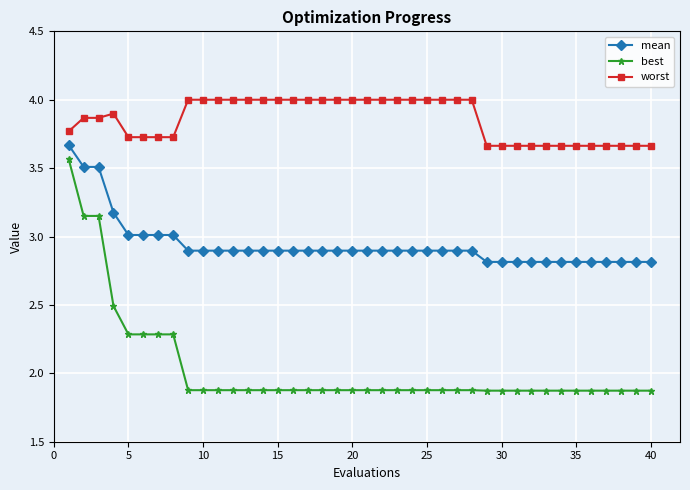

At how many categories does at least one series exceed 2?

40